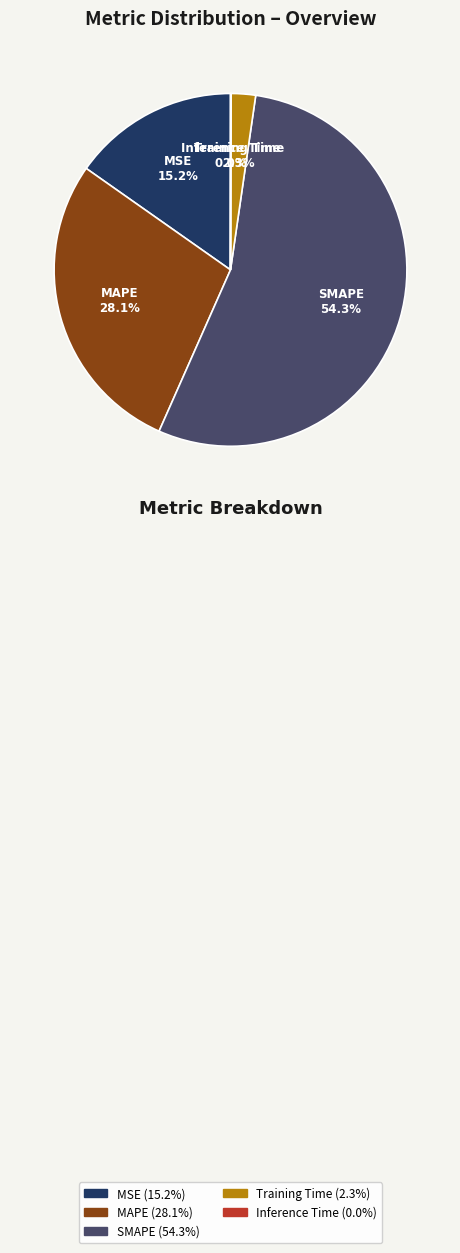

What is the total percentage of MAPE and SMAPE?

82.5%